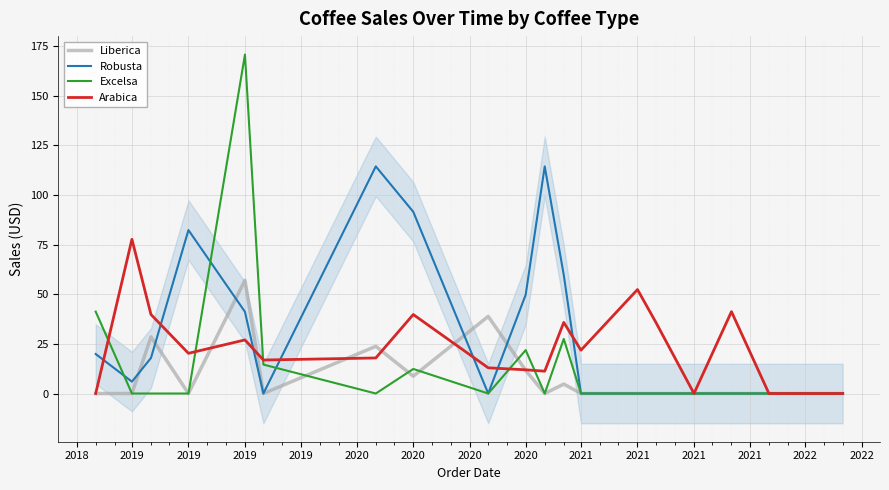

What are all the series names shown in the legend?

Liberica, Robusta, Excelsa, Arabica